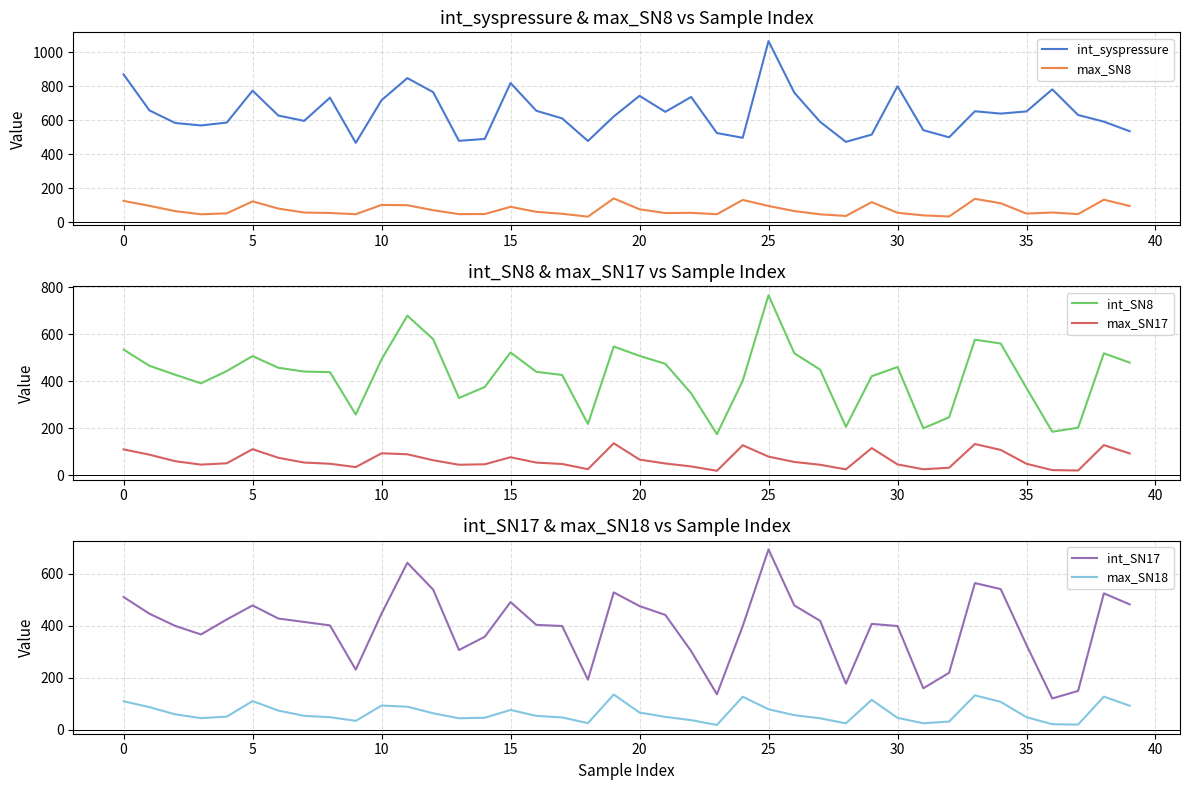

Is it true that int_SN17 equals 403.7 at 16?

True